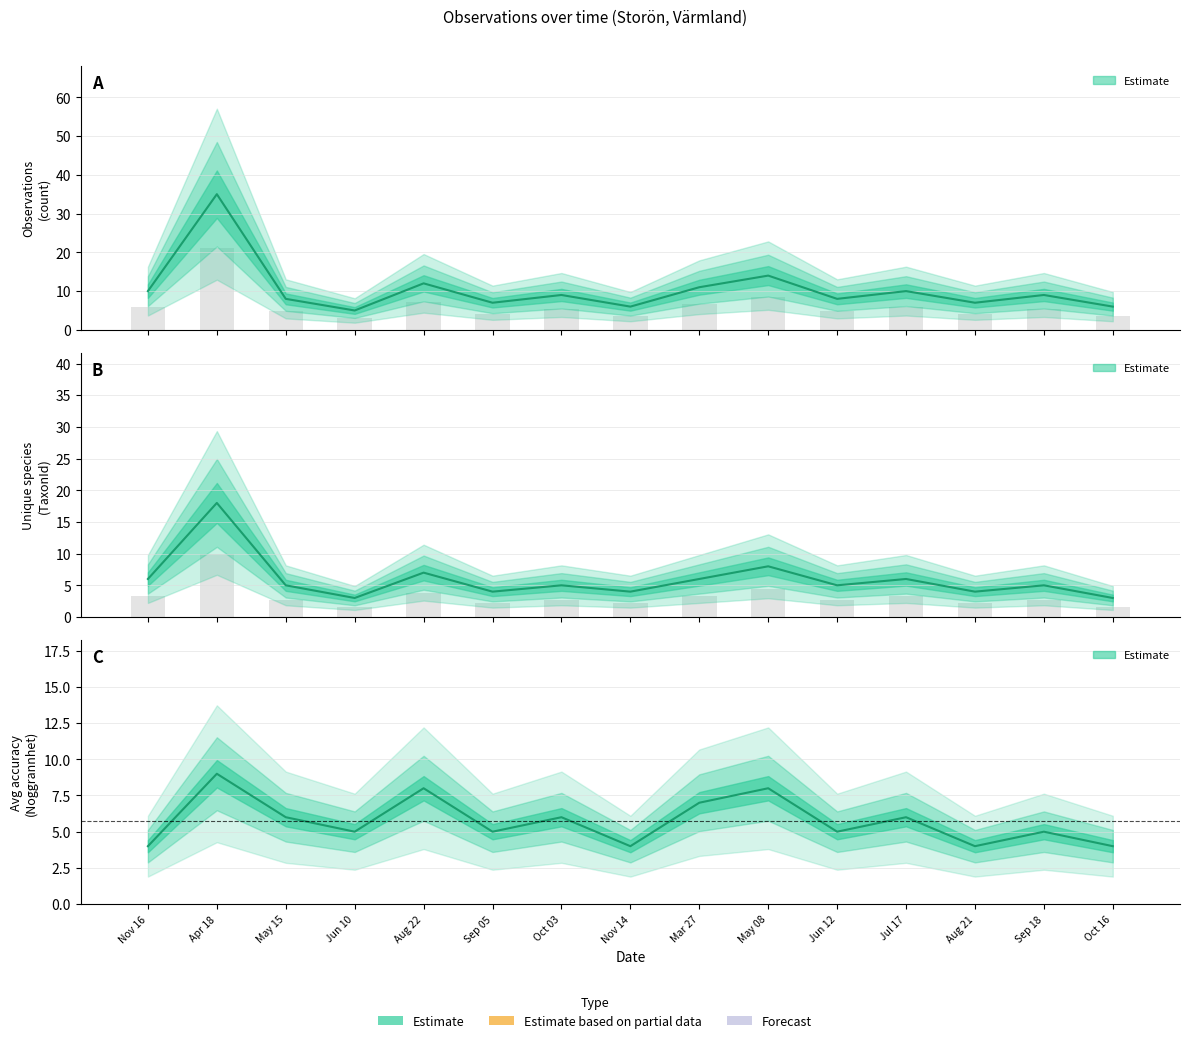

List the series in order of their peak value, lowest first.

Avg accuracy (Noggrannhet), Unique species (TaxonId), Observations (count)